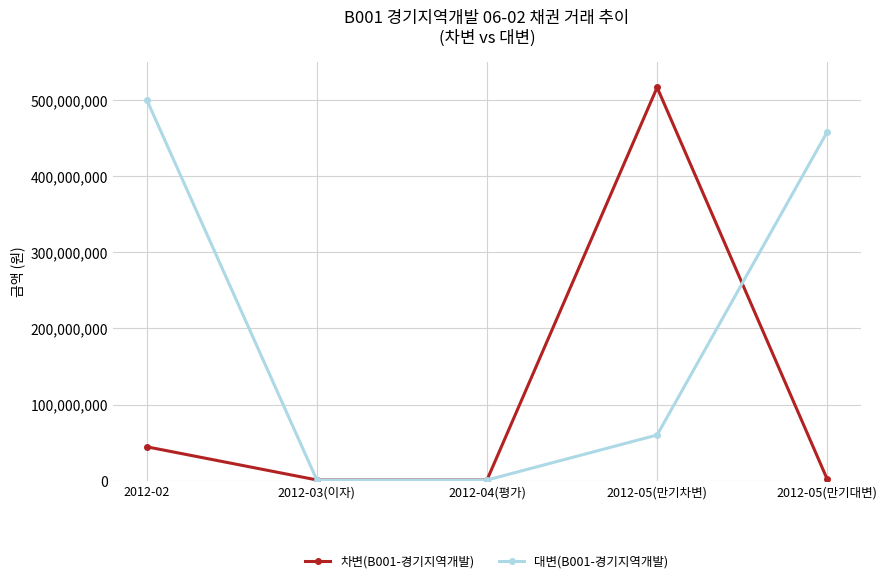

True or false: 차변(B001-경기지역개발) has more than 0 points higher than both neighbors.

True